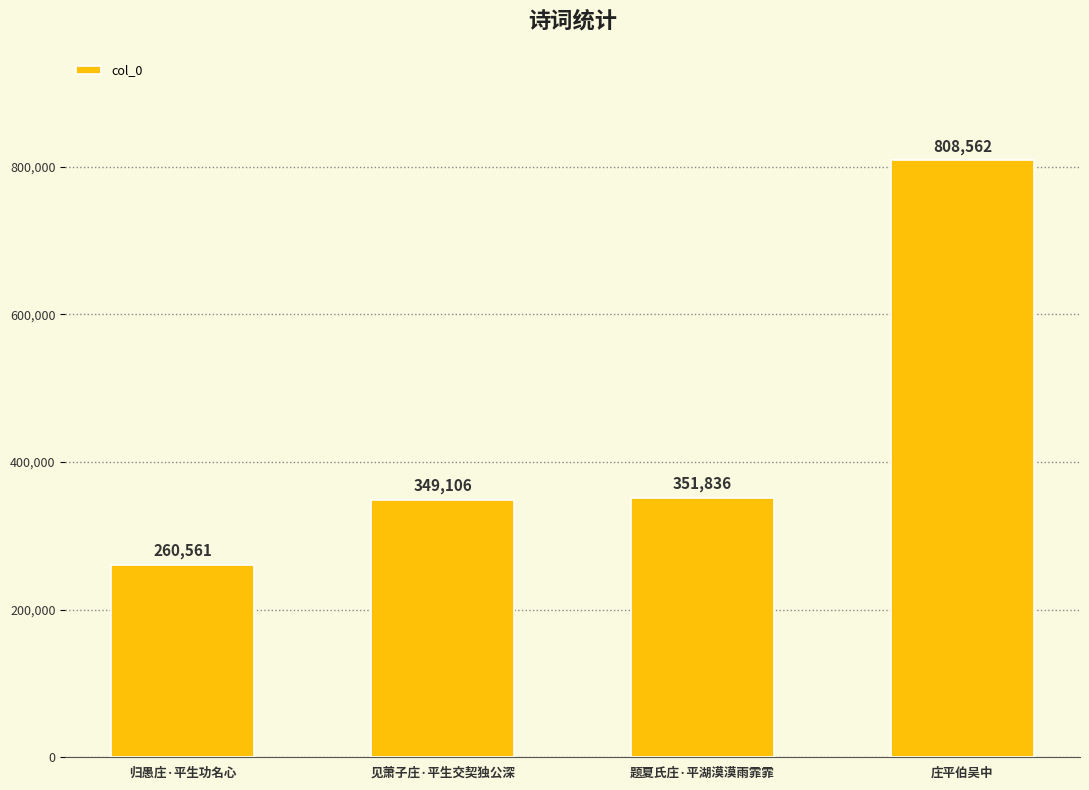

At which label is the value closest to 534561?

题夏氏庄·平湖漠漠雨霏霏